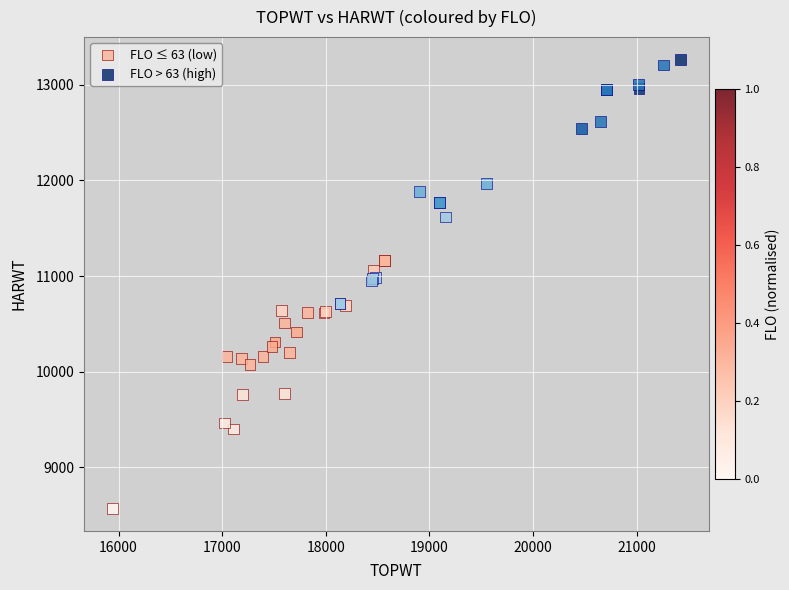

Which series reaches the minimum Y coordinate?

FLO ≤ 63 (low)